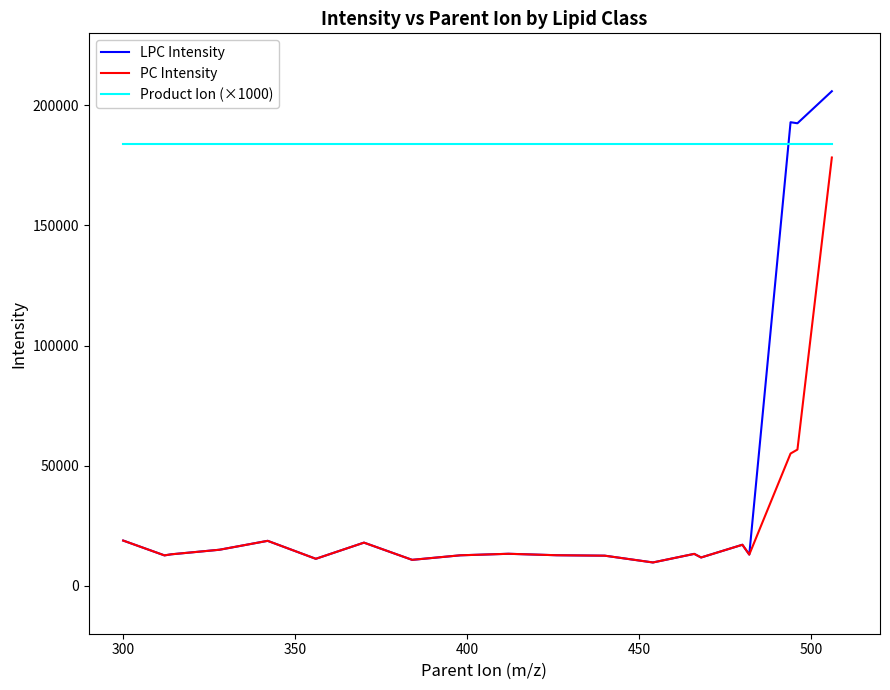

Does the chart have visible grid lines?

No